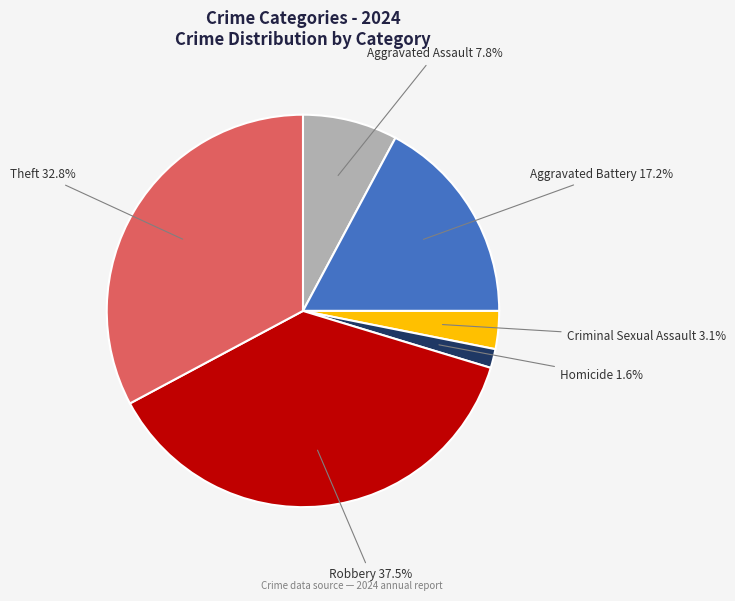

Does any single category account for the majority?

No